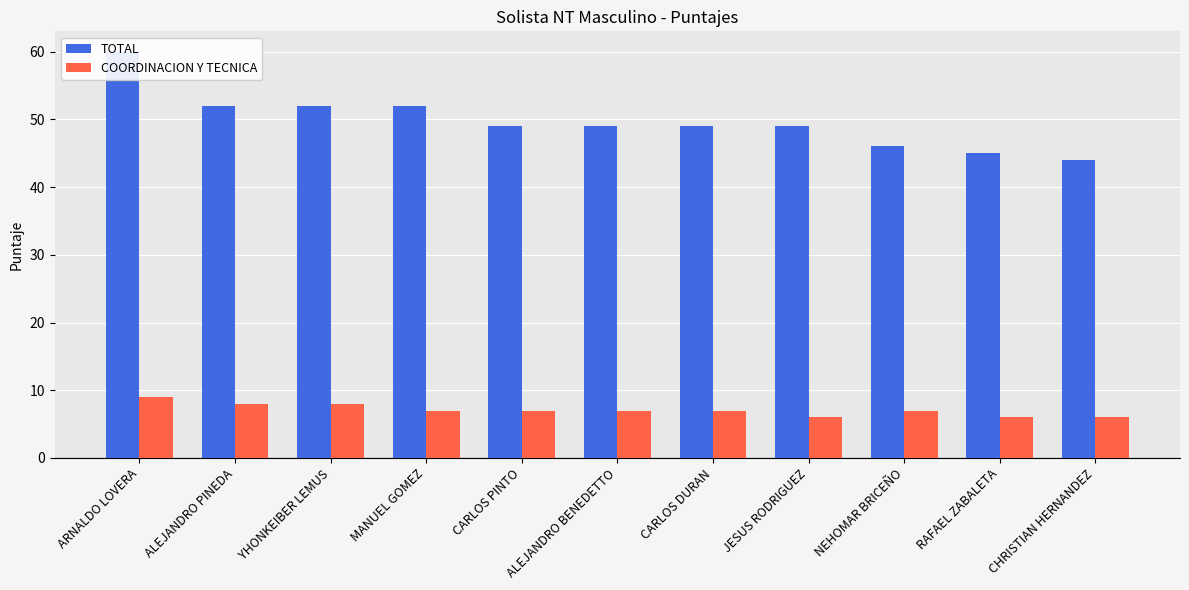

How many data points in TOTAL are less than 49?

3